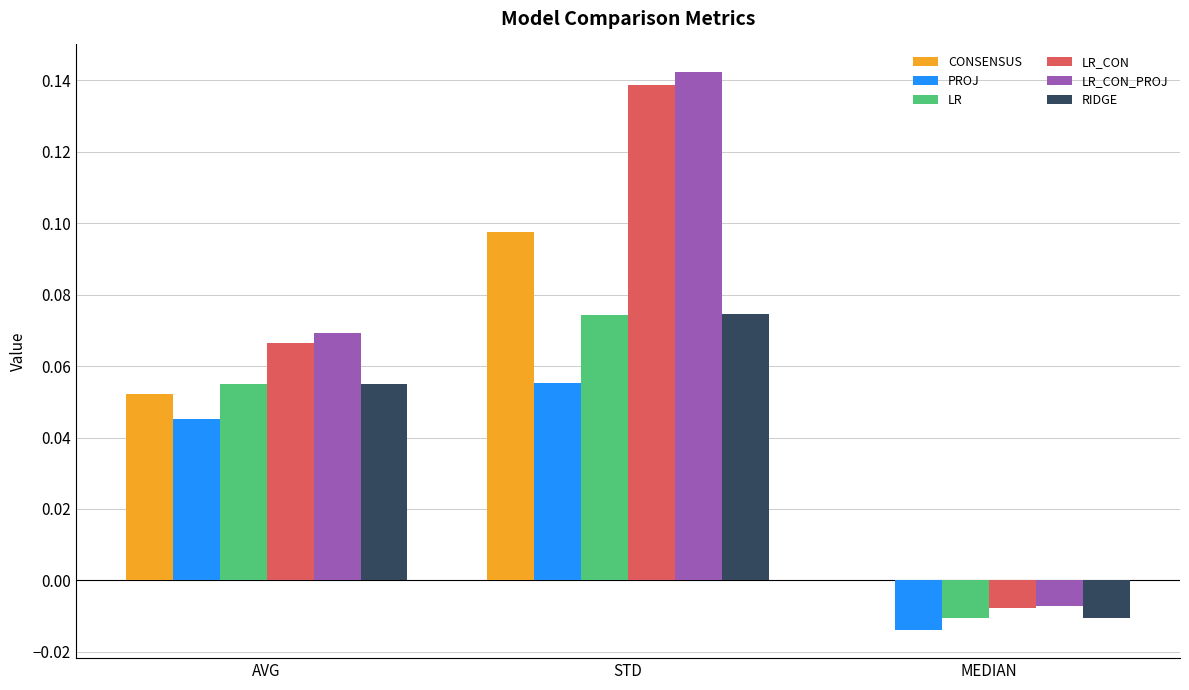

How many values in LR_CON_PROJ are above zero?

2